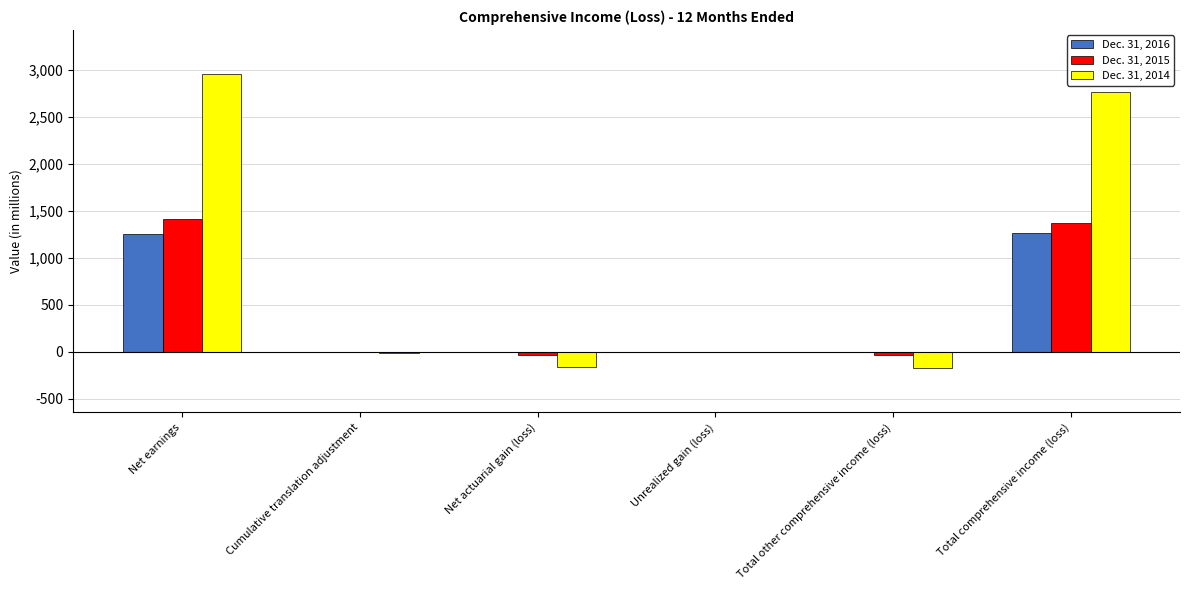

What is the sum of the Dec. 31, 2015 values at Cumulative translation adjustment and Total comprehensive income (loss)?

1373